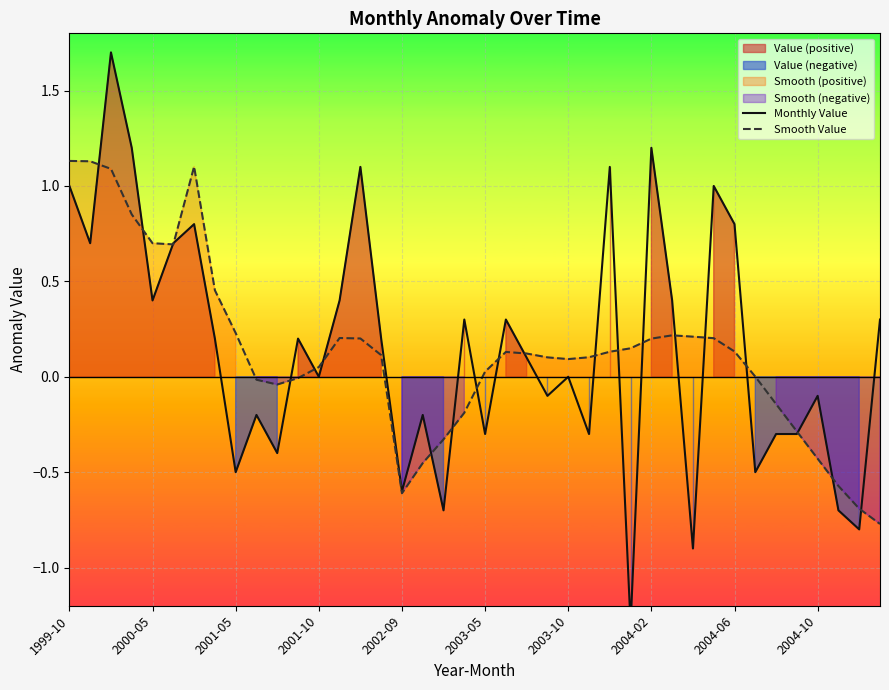

What is the label of the 1st point from the left?

1999-10